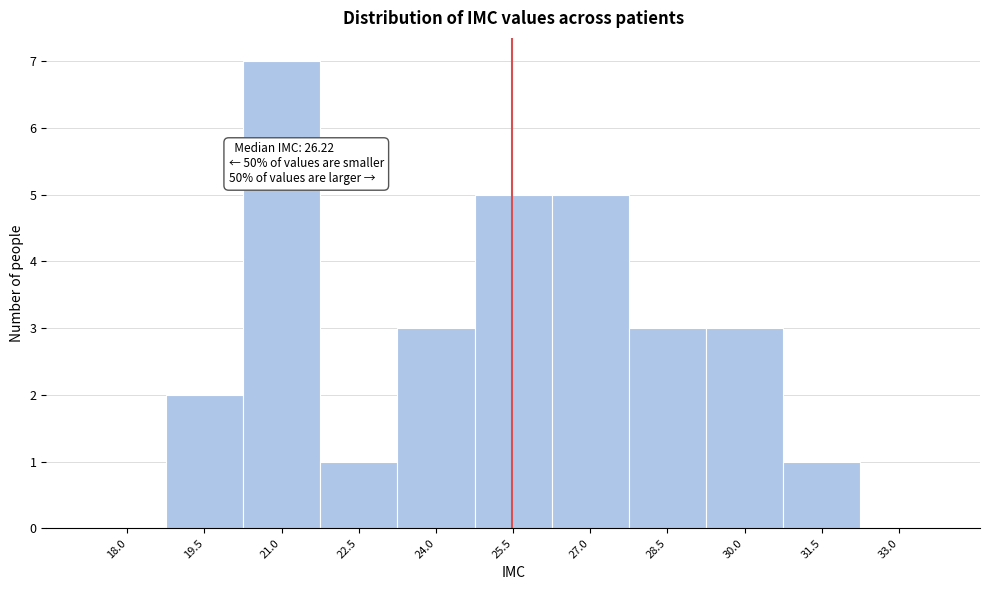

Reading left to right, transcribe all the data shown in this chart.

18.0=0	19.5=2	21.0=7	22.5=1	24.0=3	25.5=5	27.0=5	28.5=3	30.0=3	31.5=1	33.0=0